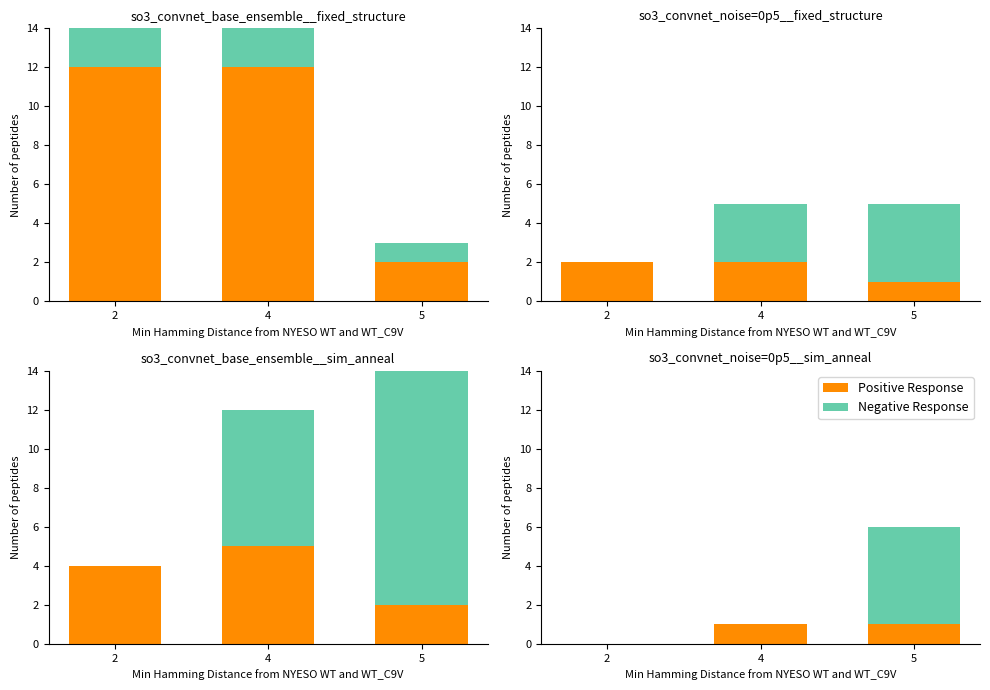

What is the total value across all series at 4?

1